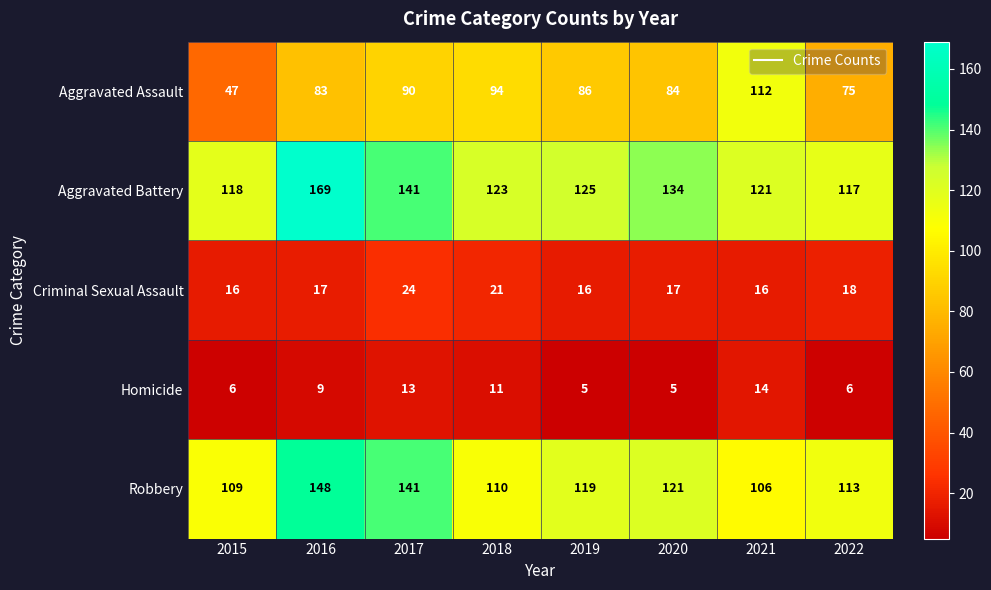

Rank the series by their maximum value, from lowest to highest.

Homicide, Criminal Sexual Assault, Aggravated Assault, Robbery, Aggravated Battery